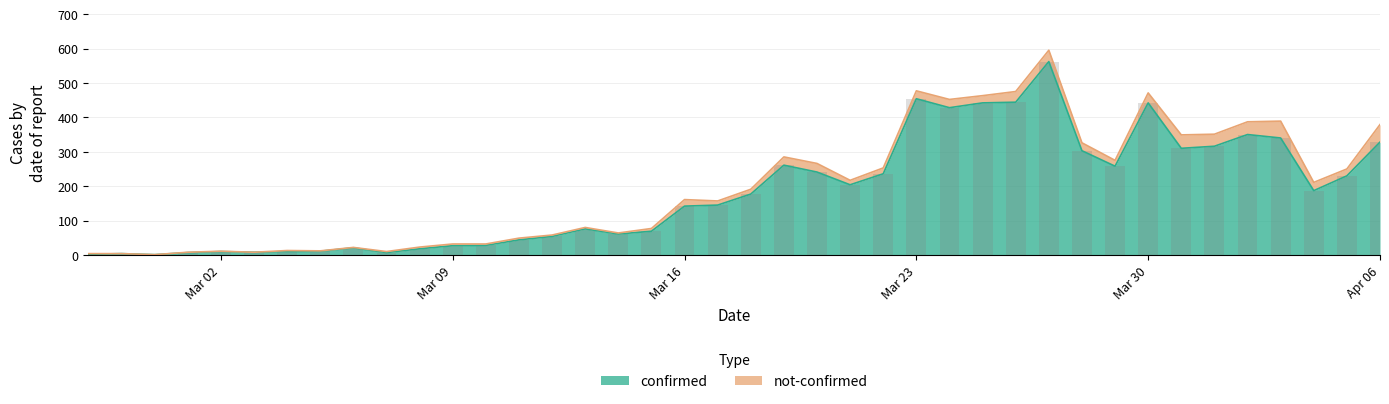

Does the chart contain any negative values?

No